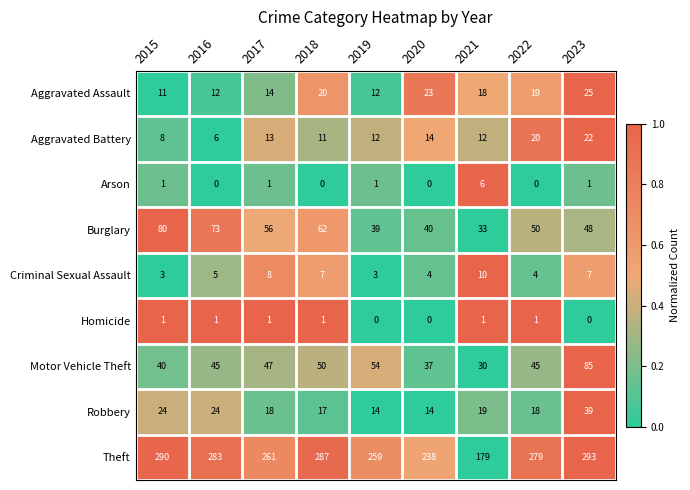

Between 2020 and 2022, which series saw the biggest shift?

Theft